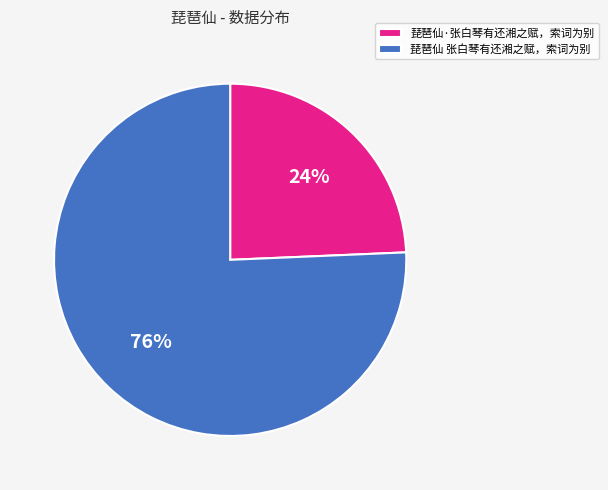

Which category has the biggest portion of the pie?

琵琶仙 张白琴有还湘之赋，索词为别